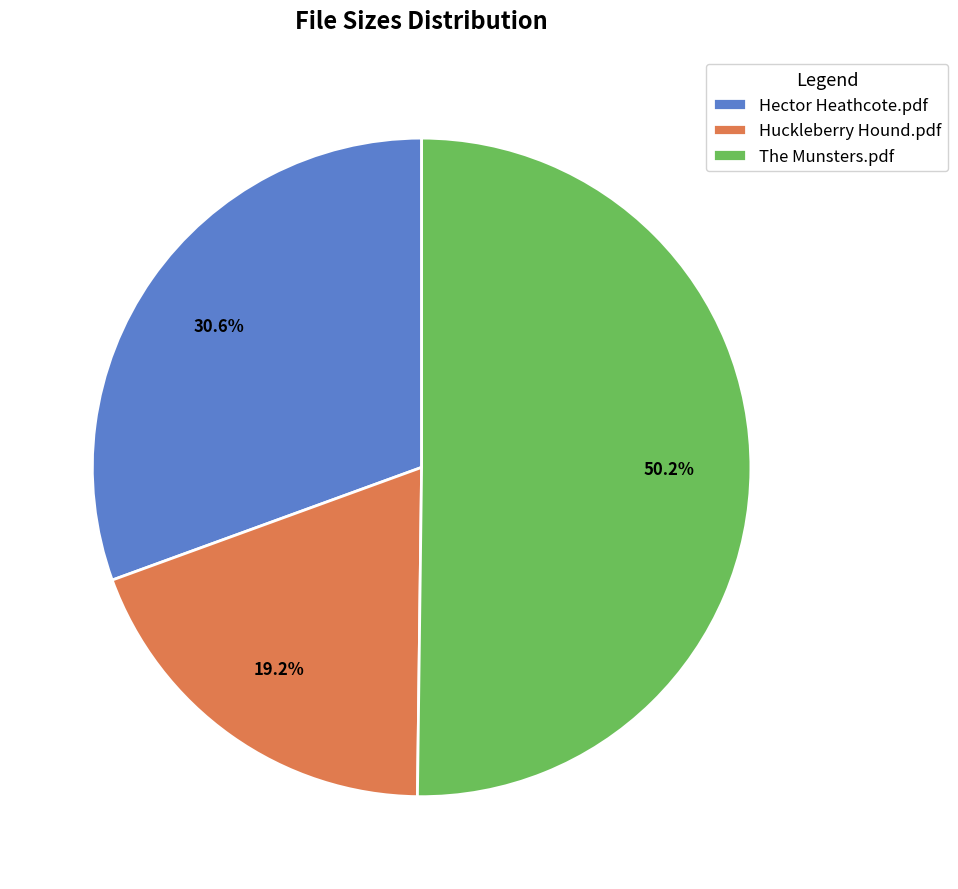

What percentage do The Munsters.pdf and Huckleberry Hound.pdf together represent?

69.4%